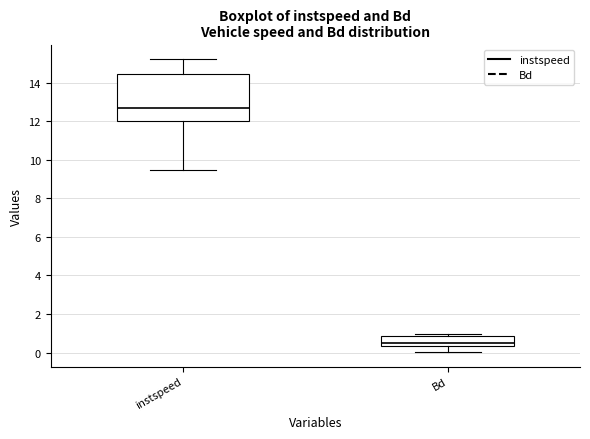

Which box has the highest median line?

instspeed